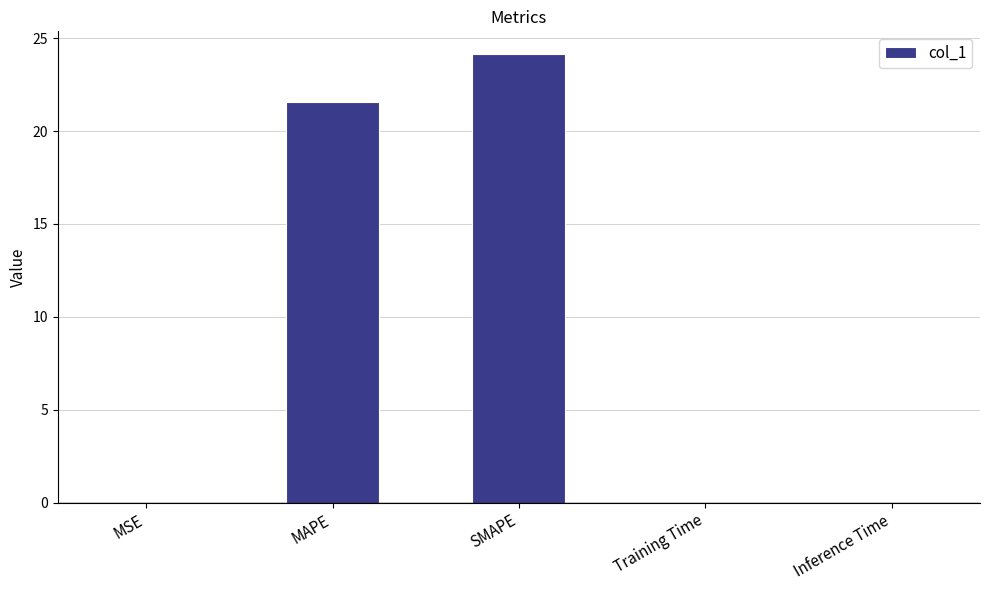

The chart shows a value of 0.0 at Training Time. True or false?

True